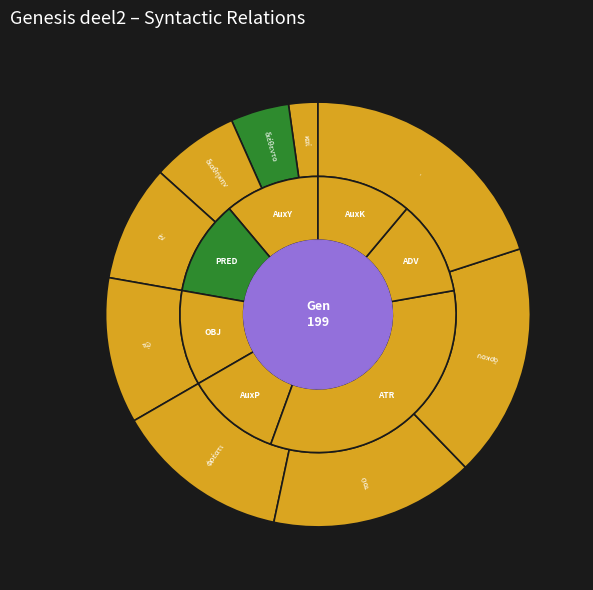

Does any single category account for the majority?

No